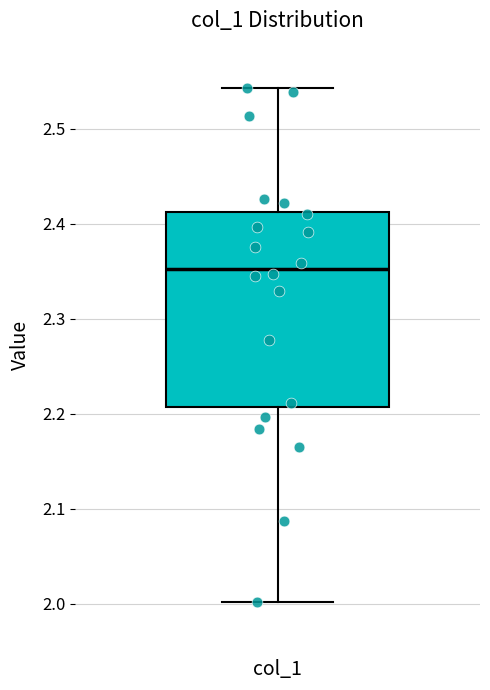

Transcribe this box plot: give where the median line is, the range the box spans, and where the two whiskers end, as read against the y-axis. The values are not printed on the chart, so give them approximately, as read against the axis.

median 2.35, box 2.21 to 2.41, whiskers 2.00 to 2.54